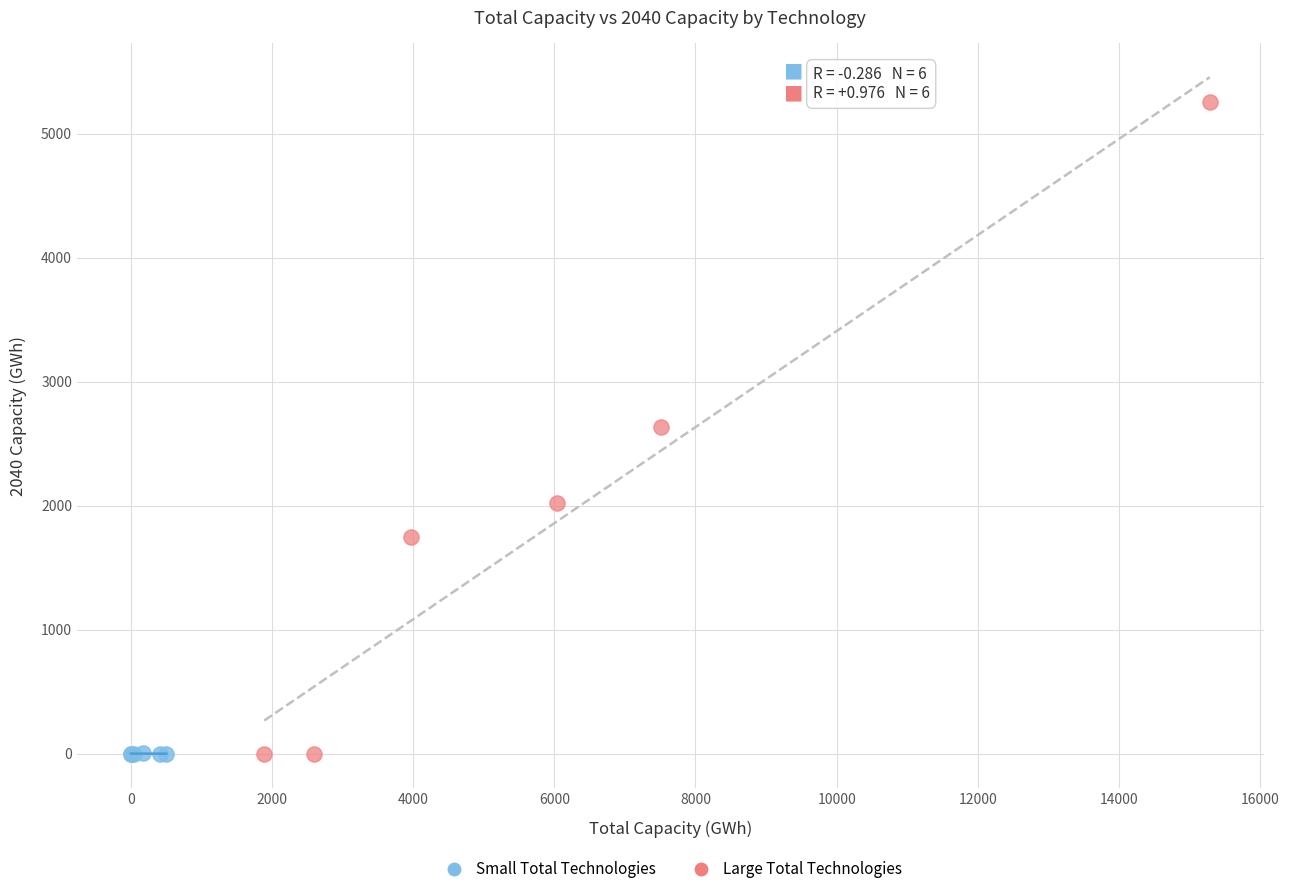

Which series has the largest Y range (max minus min)?

Large Total Technologies